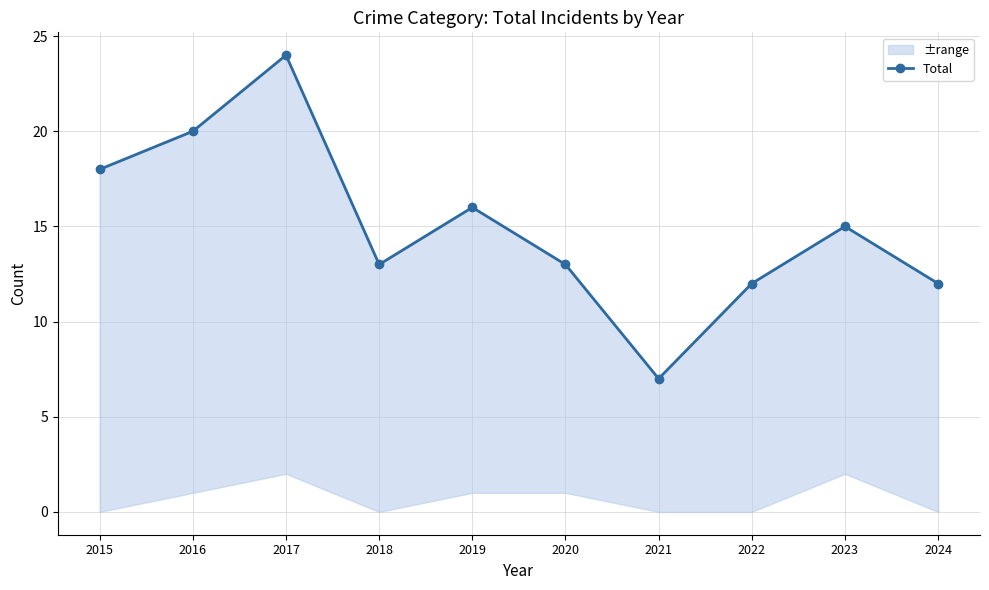

At which label does the data first exceed 15?

2015